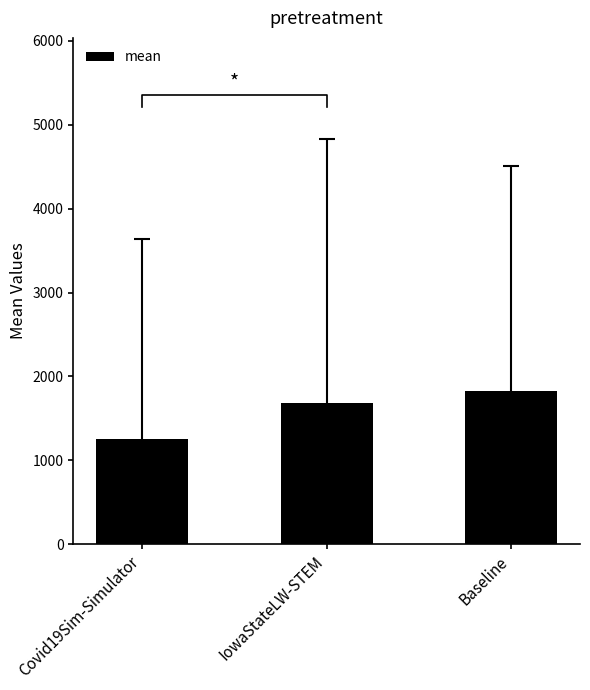

What is the change in value from IowaStateLW-STEM to Baseline?

+148.7